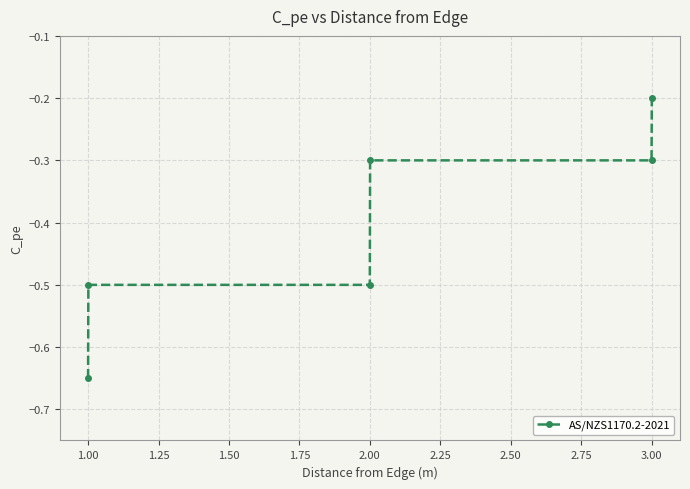

What is the difference between the second highest and second lowest values?

0.2